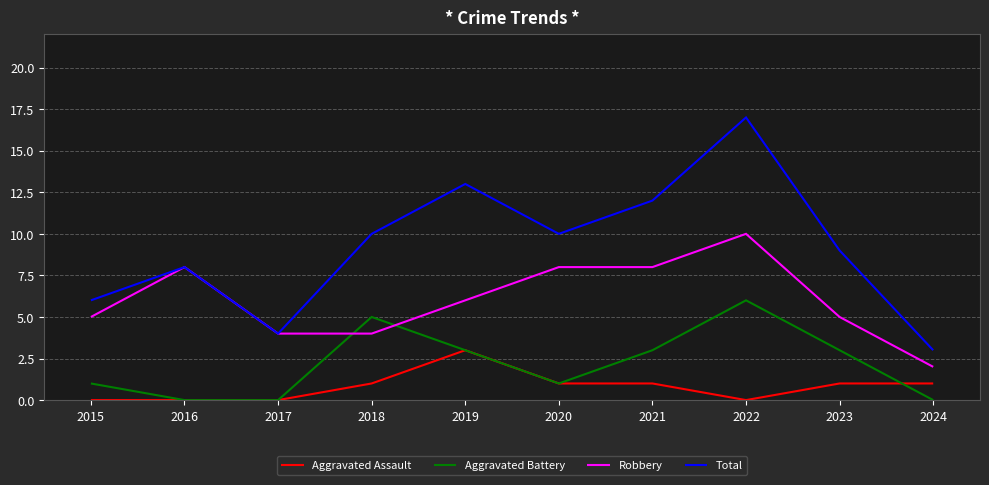

True or false: Robbery has a value of 4 at 2021.

False